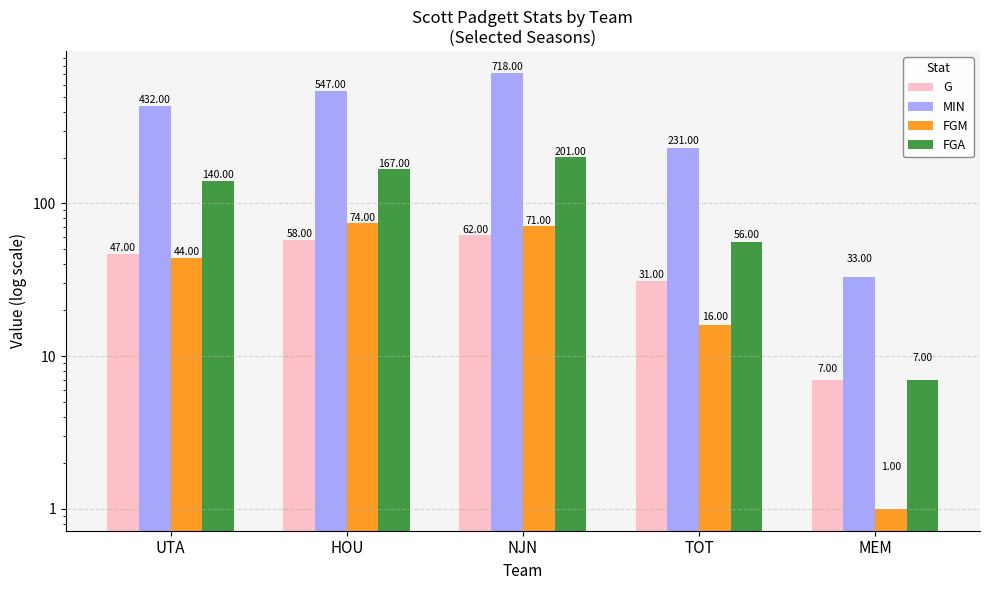

What is the label of the 1st bar from the left?

UTA